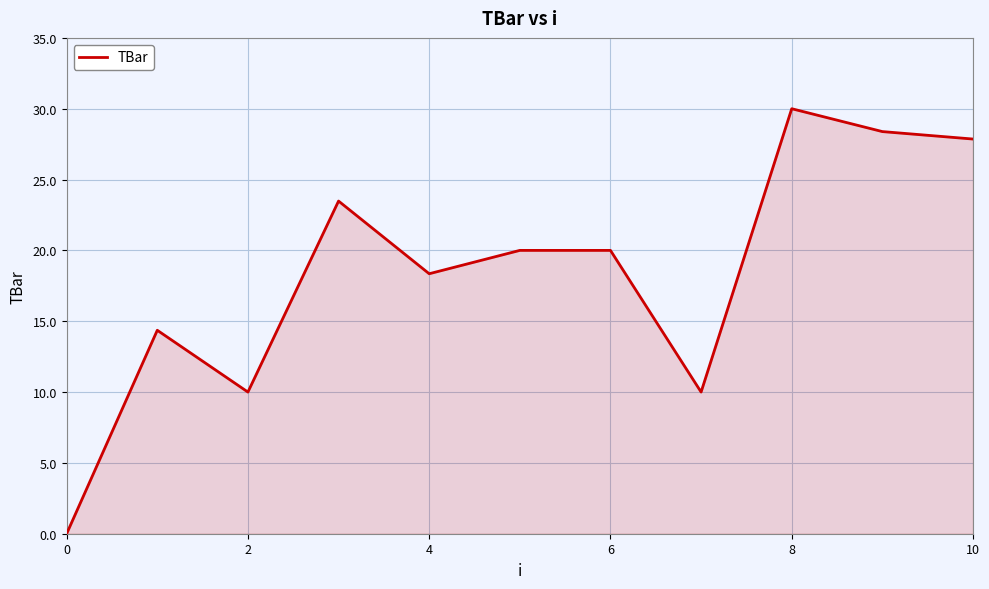

What is the greatest value displayed?

30.0